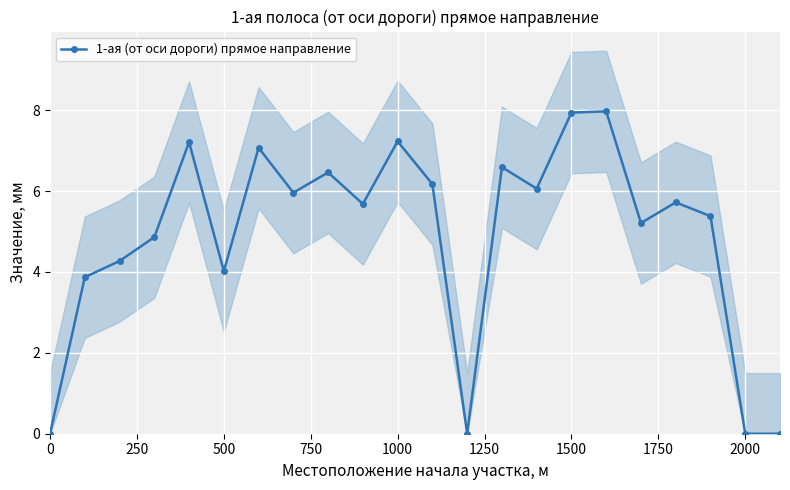

How many distinct data groups are displayed?

1